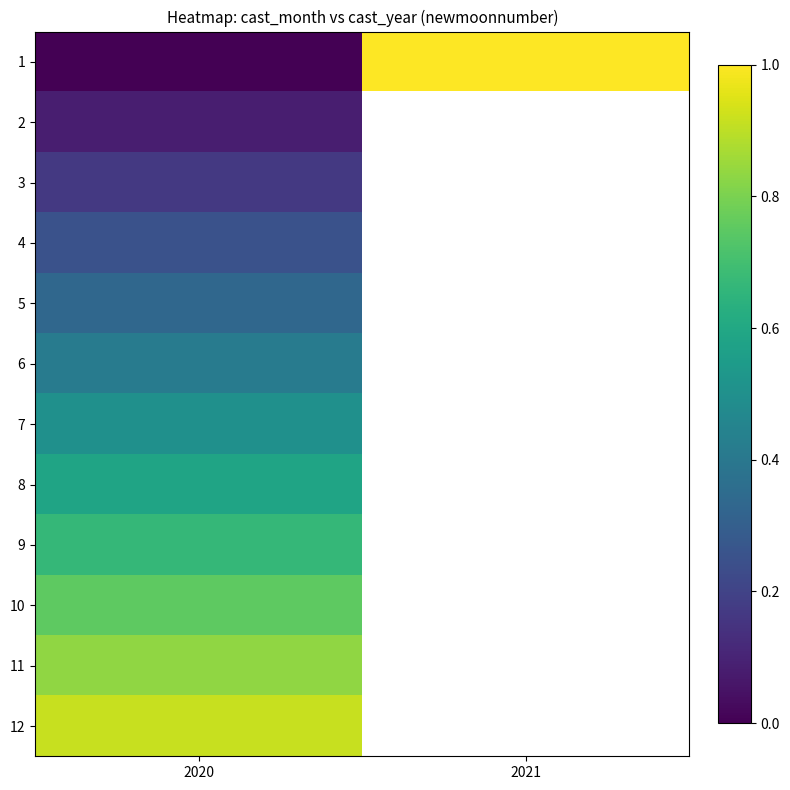

What is the minimum value for 5?

0.3